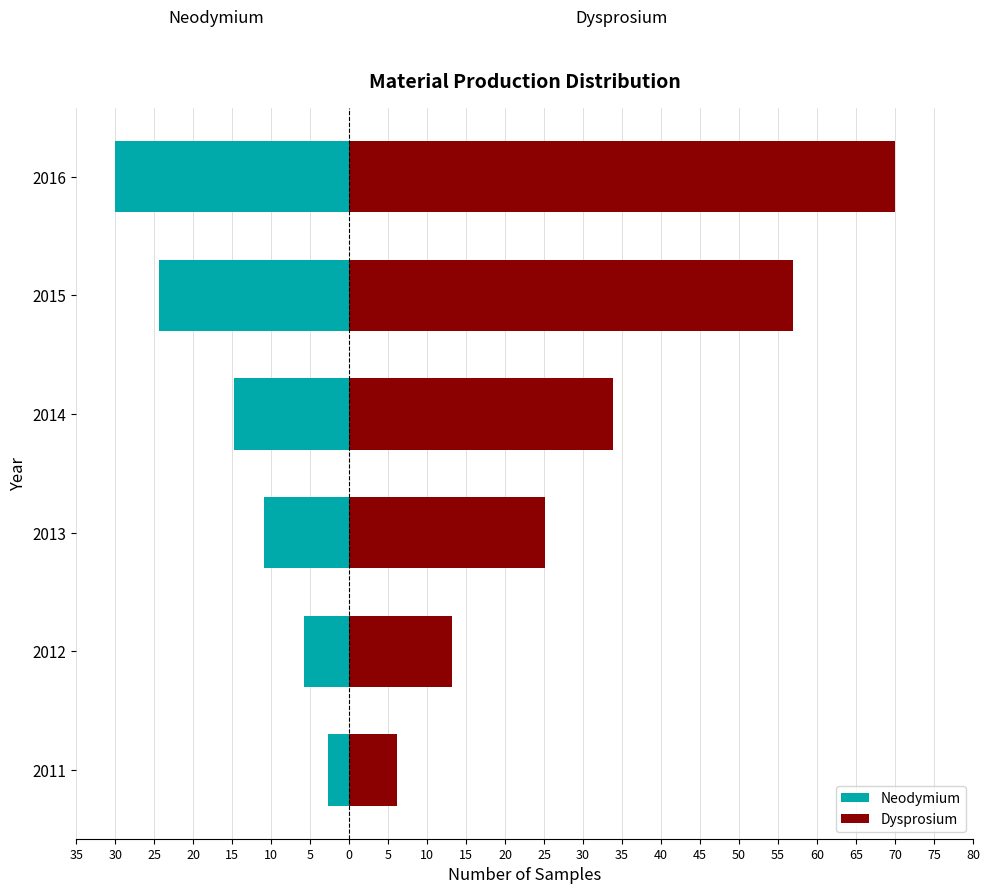

Count the number of data series in this chart.

2